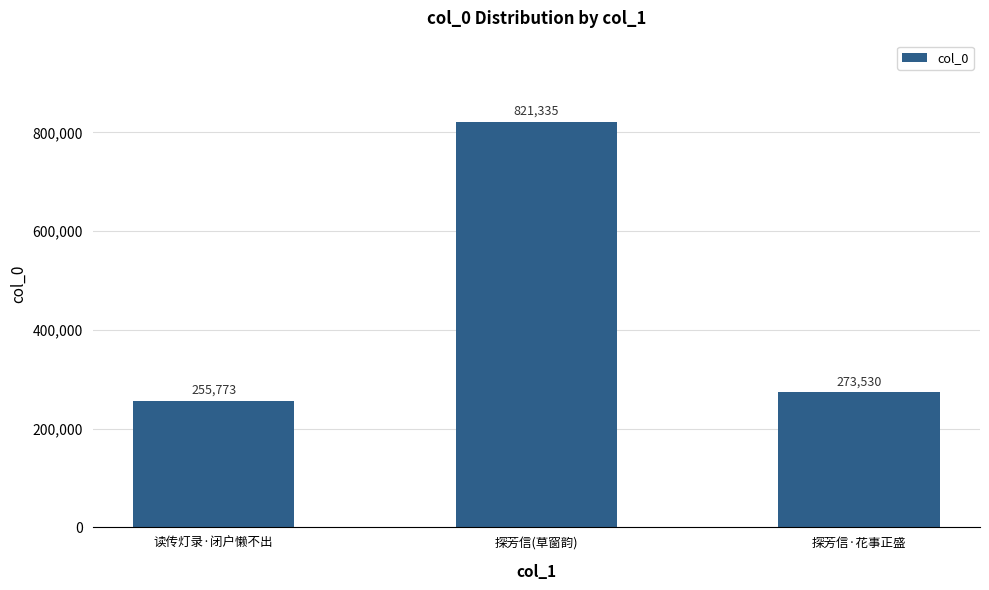

List the labels in order of value, largest first.

探芳信(草窗韵), 探芳信·花事正盛, 读传灯录·闭户懒不出